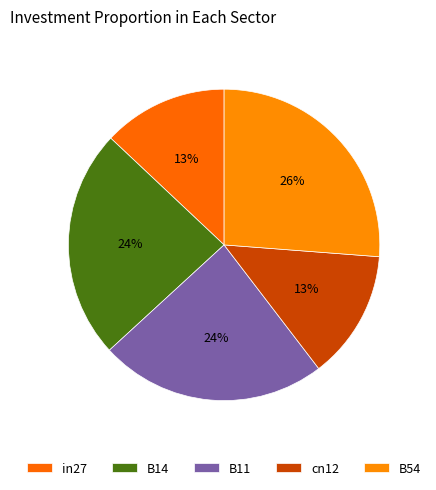

Rank the categories by value from lowest to highest.

in27, cn12, B11, B14, B54